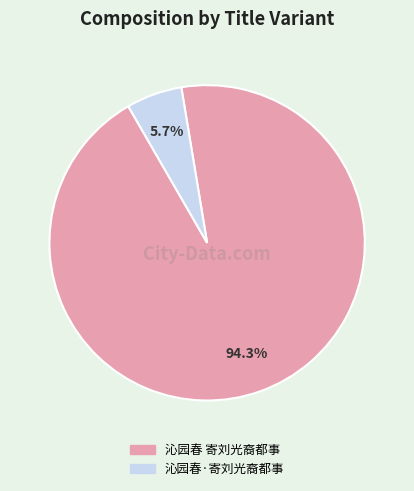

What percentage is the 沁园春·寄刘光裔都事 slice, to the nearest percent?

6%